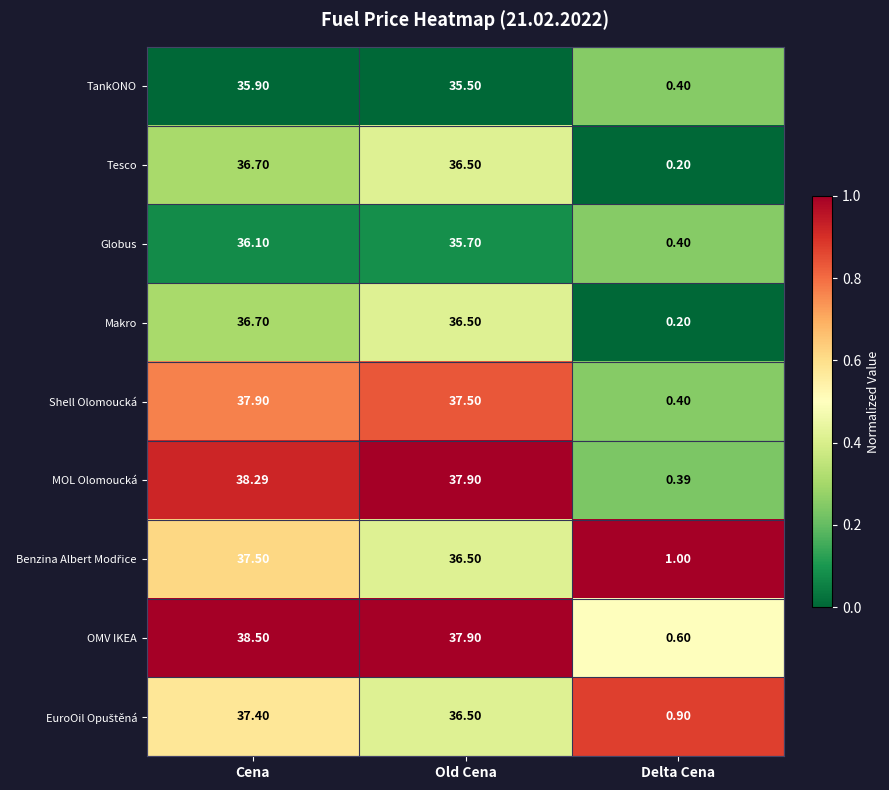

Is the value of Globus at Delta Cena greater than the value of Shell Olomoucká at Old Cena?

No